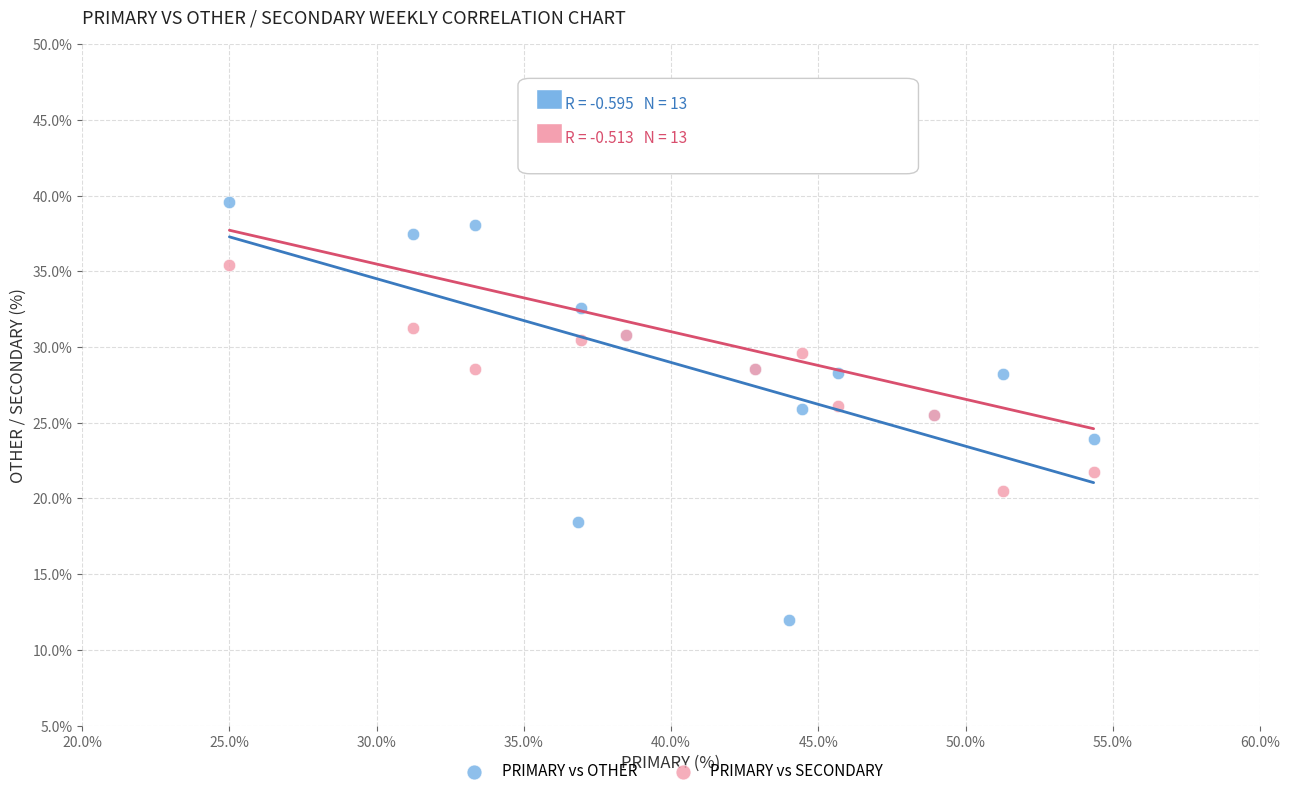

Which series has the widest spread of Y values?

PRIMARY vs OTHER